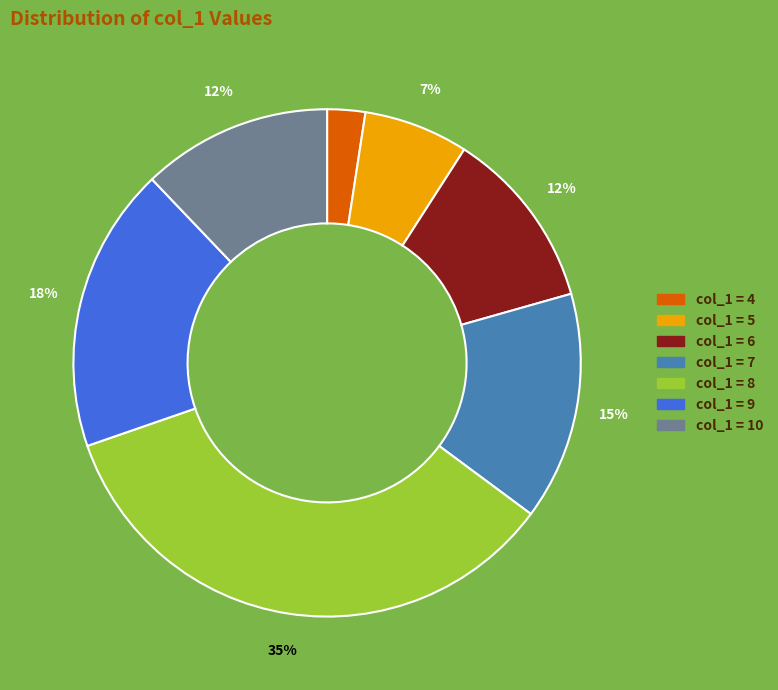

Is there a majority slice in this chart?

No